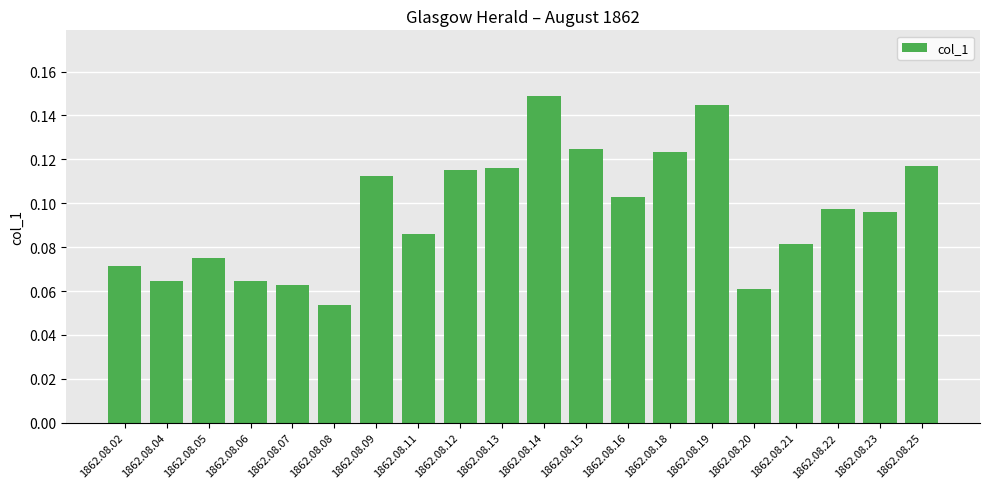

The chart shows a value of 0.2 at 1862.08.09. True or false?

False